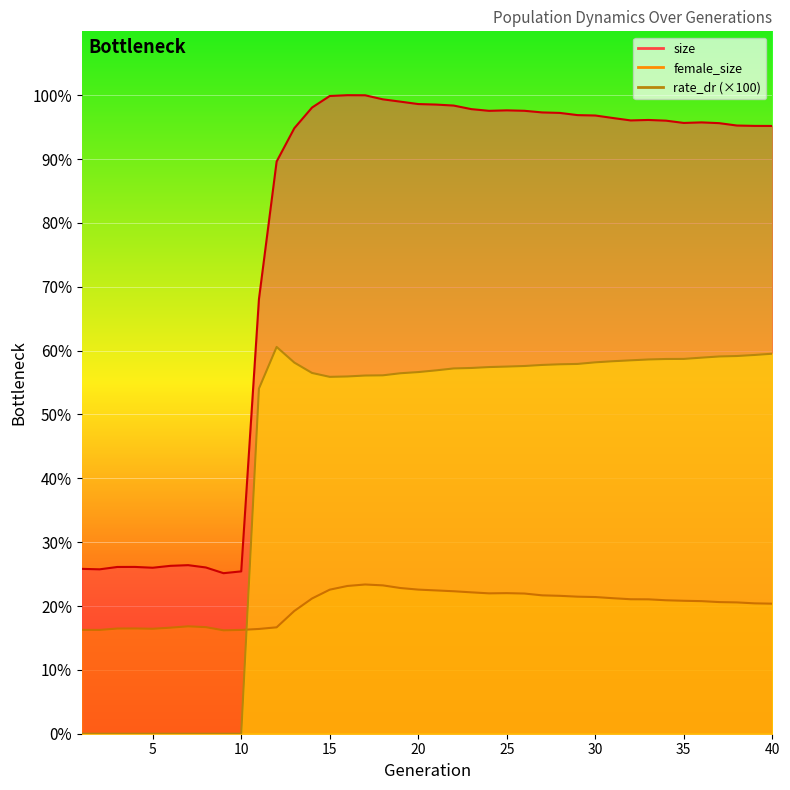

The female_size series shows 21.4 at 30. True or false?

True